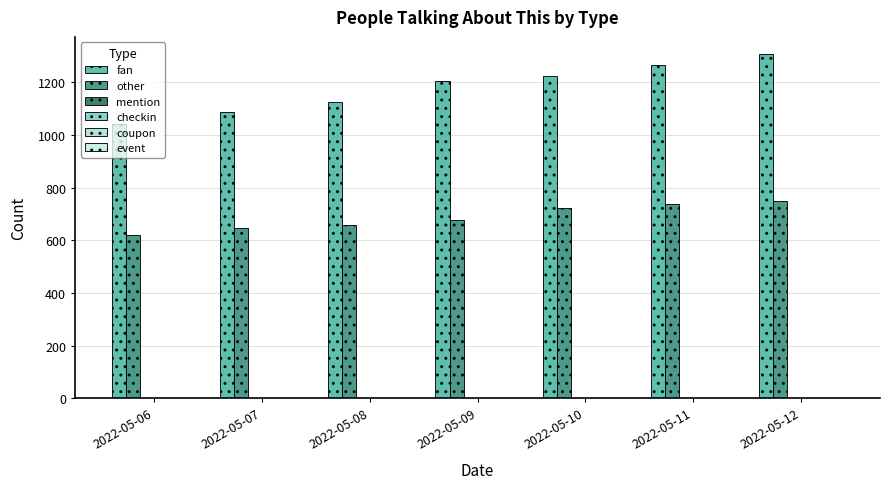

Reading right to left, what are all the values shown in this chart?

fan: 1307	1266	1223	1205	1124	1088	1043
other: 750	738	724	678	658	646	620
mention: 2	2	2	0	0	0	0
checkin: 0	0	0	0	0	0	0
coupon: 0	0	0	0	0	0	0
event: 0	0	0	0	0	0	0